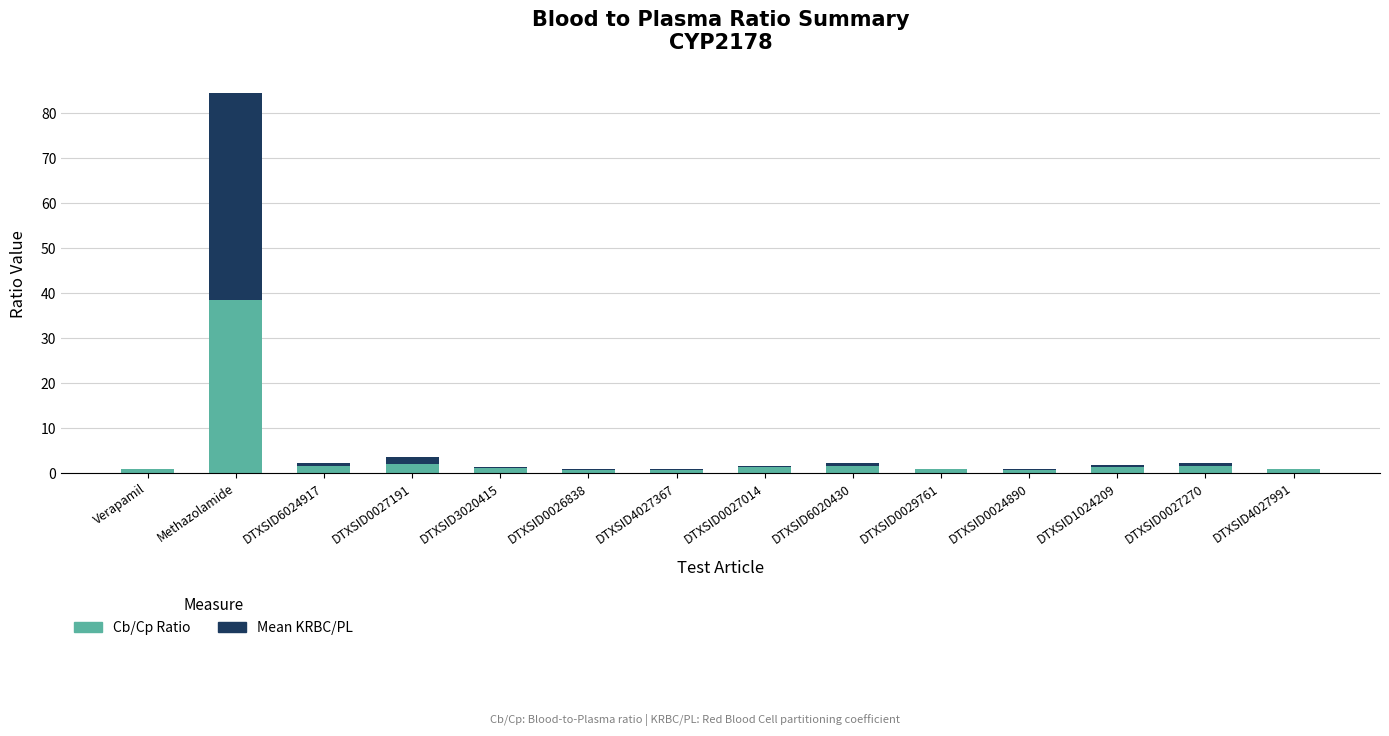

What is the label of the 1st bar from the right?

DTXSID4027991